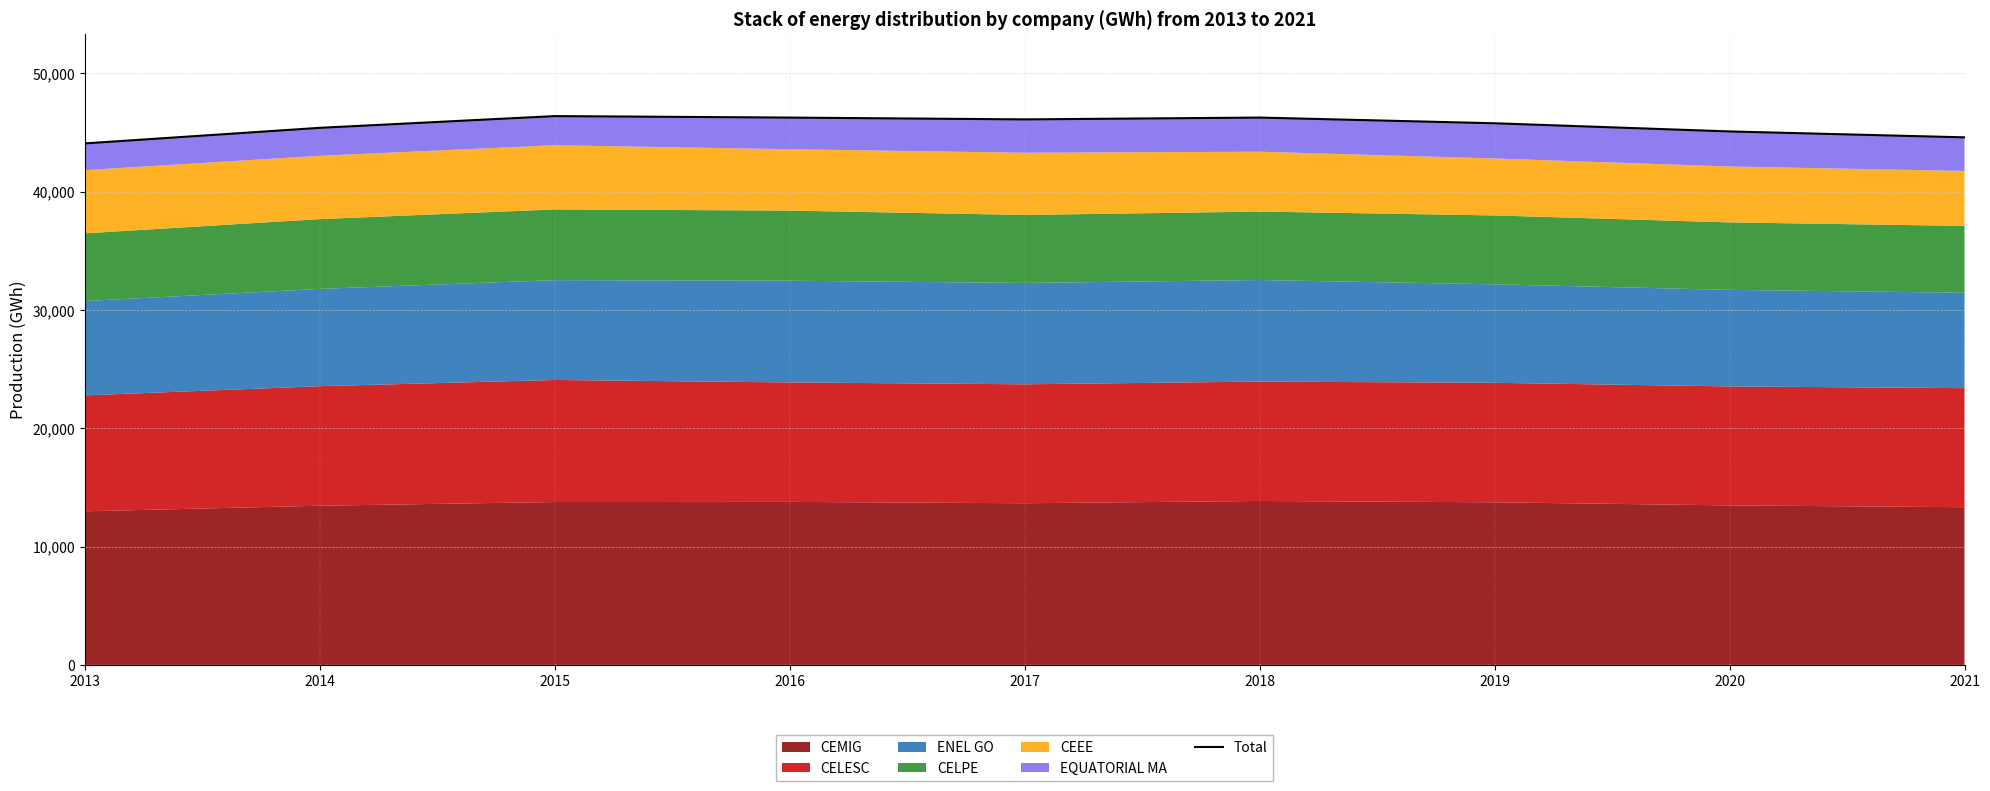

True or false: there are more than 2 points higher than both neighbors.

False